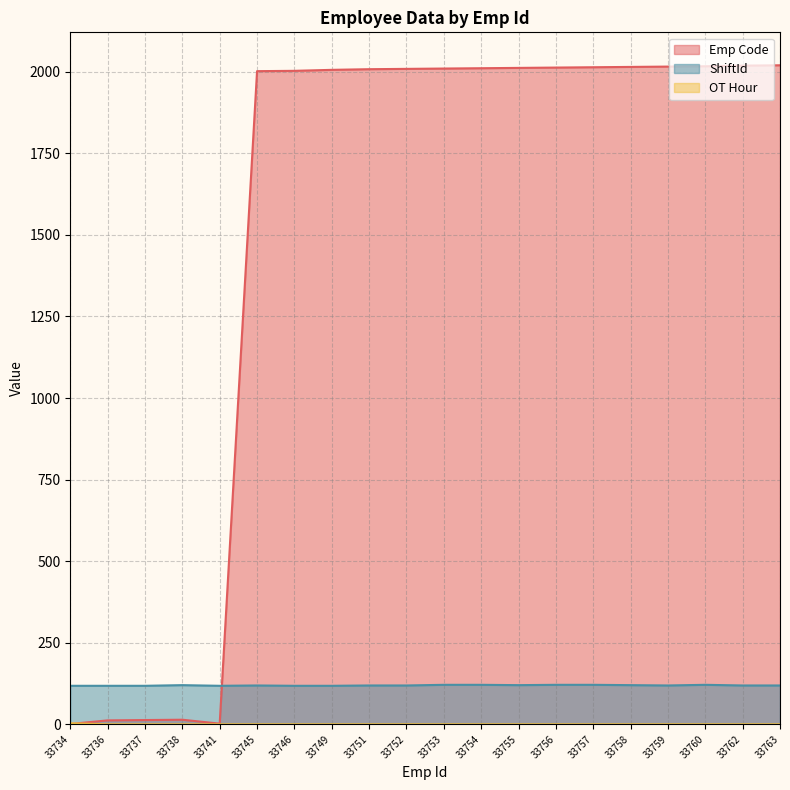

How many categories are shown in the chart?

20